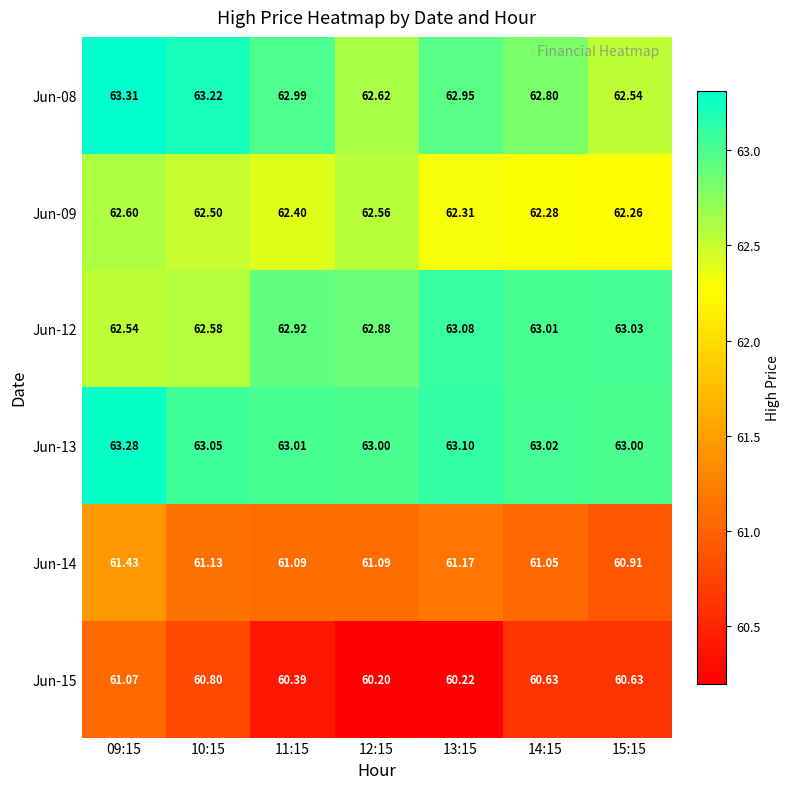

Between 10:15 and 14:15, which series saw the biggest shift?

Jun-12